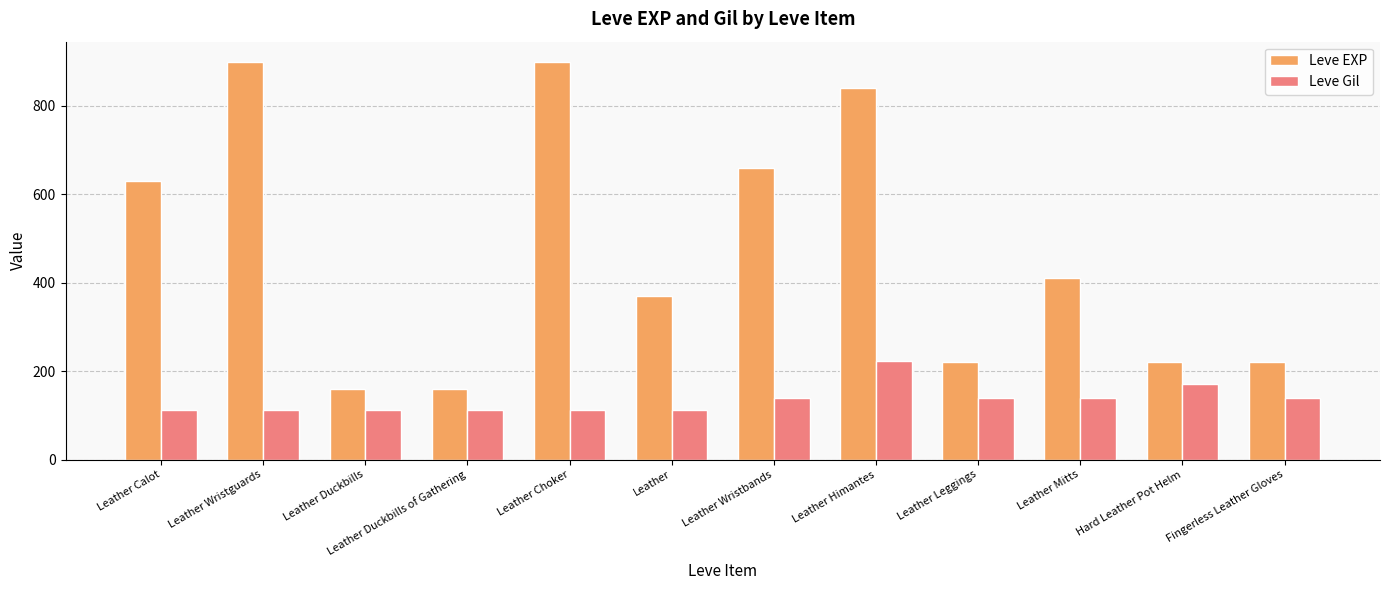

The value of Leve Gil at Leather Leggings is 249. True or false?

False